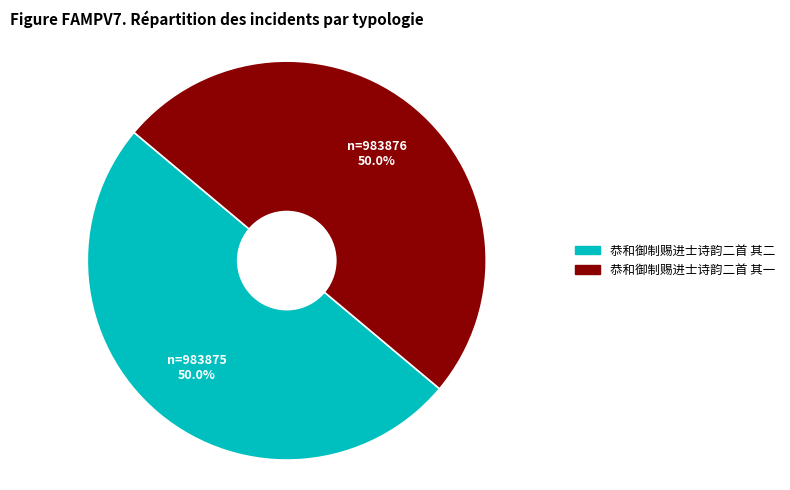

What percentage do 恭和御制赐进士诗韵二首 其二 and 恭和御制赐进士诗韵二首 其一 together represent?

100.0%